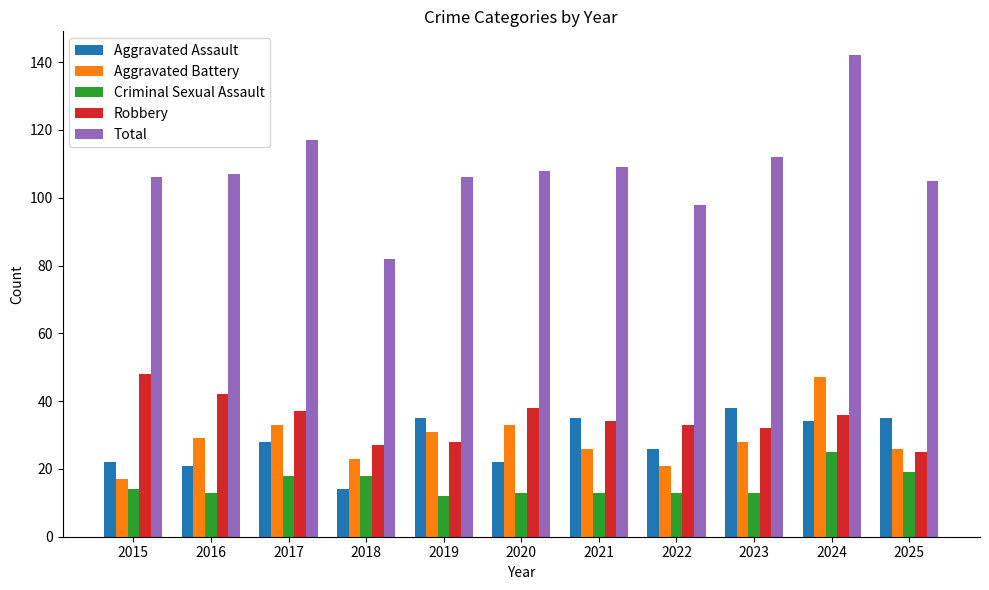

How many distinct data groups are displayed?

5